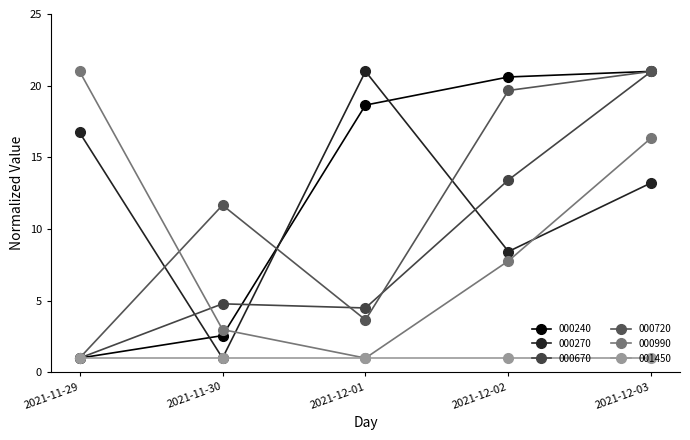

What is the sum of the 000270 values at 2021-12-03 and 2021-12-01?

34.2